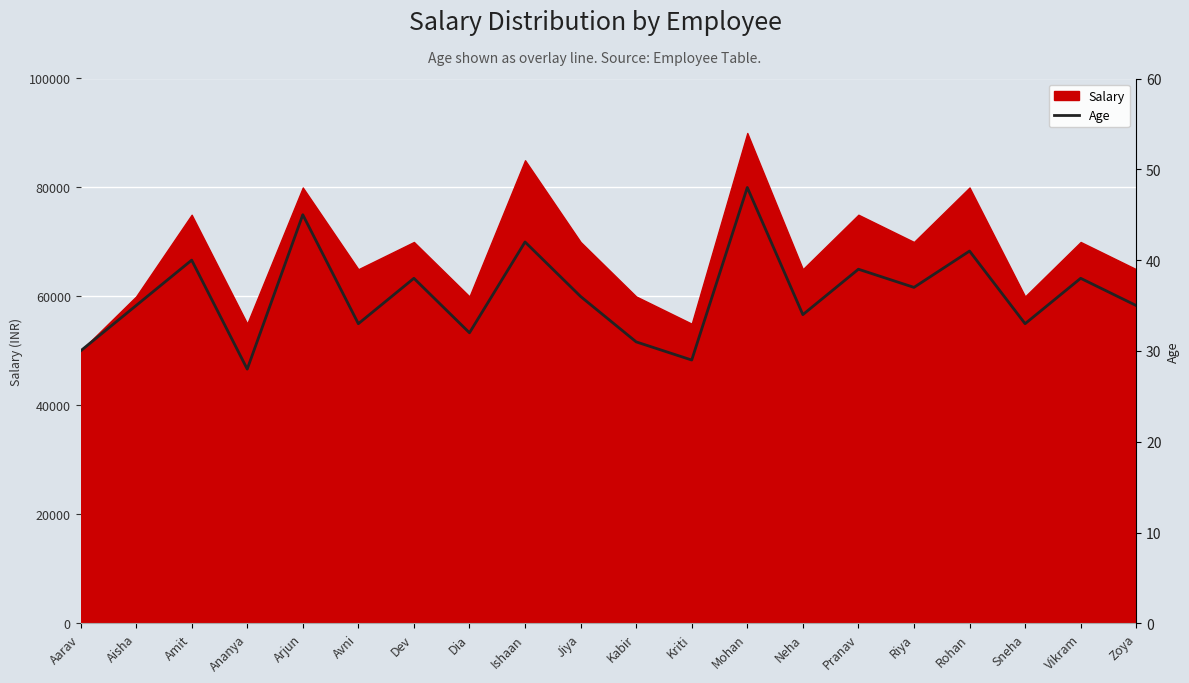

How many interior local valleys (lower than both neighbors) does the data have?

7